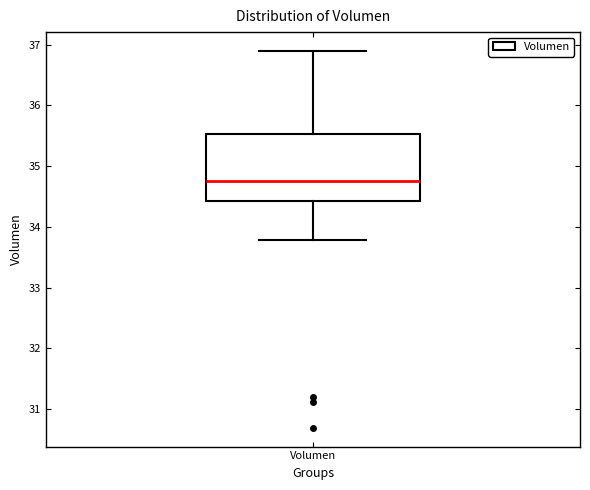

Where does the lower whisker of the box for Volumen end on the y-axis? The values are not printed on the chart, so give them approximately, as read against the axis.

33.8